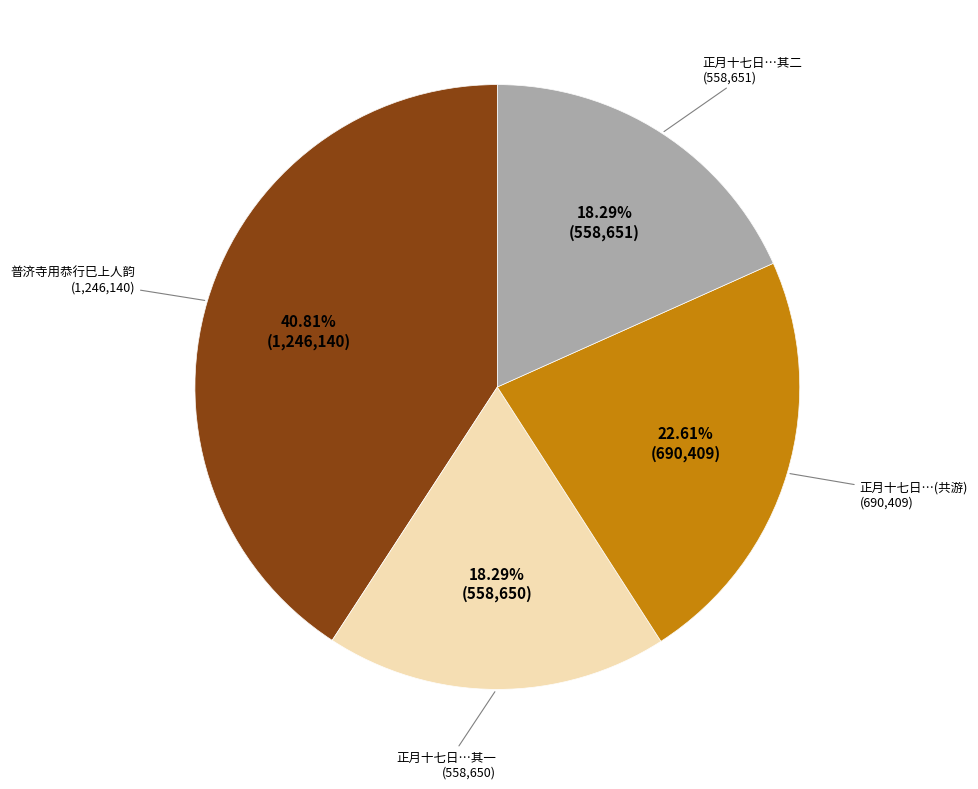

What is the change in value from 普济寺用恭行巳上人韵 to 正月十七日与侄弘立弘左婿行巳秀才共游□云庄赋此二绝 其一?

-687490